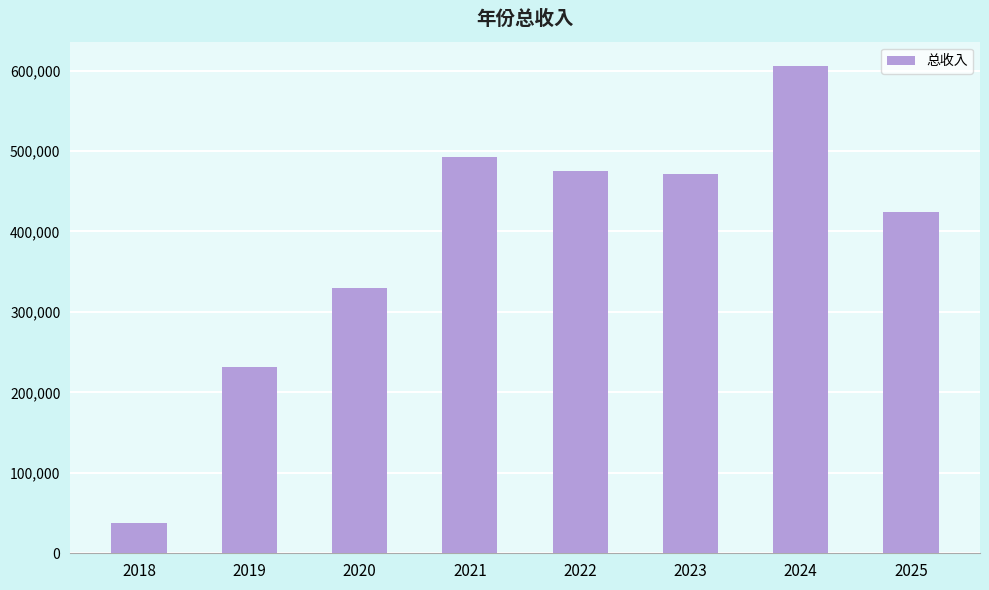

What is the change in value from 2018 to 2023?

+433362.9